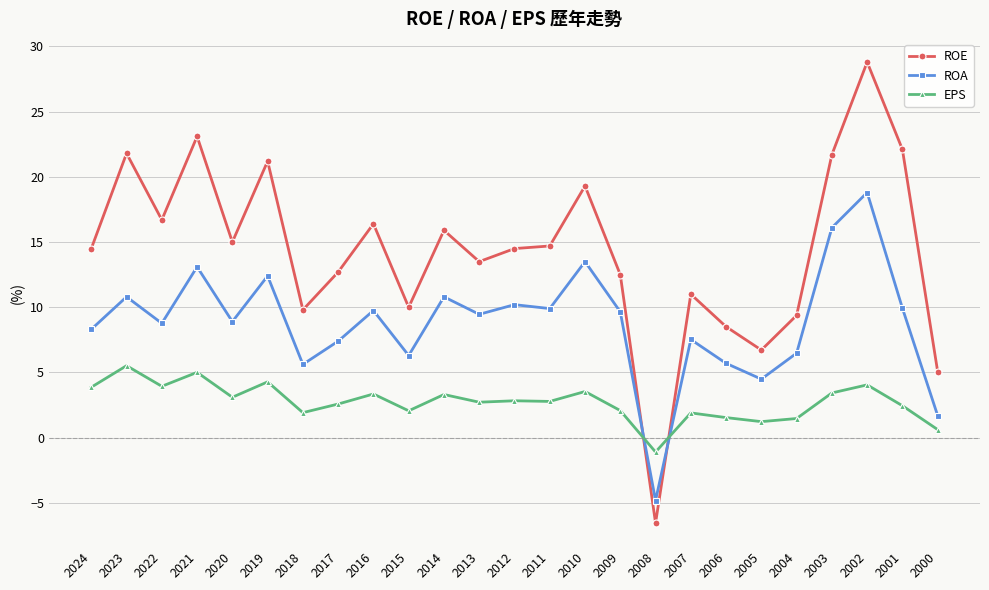

True or false: ROE has a value of 20.3 at 2011.

False